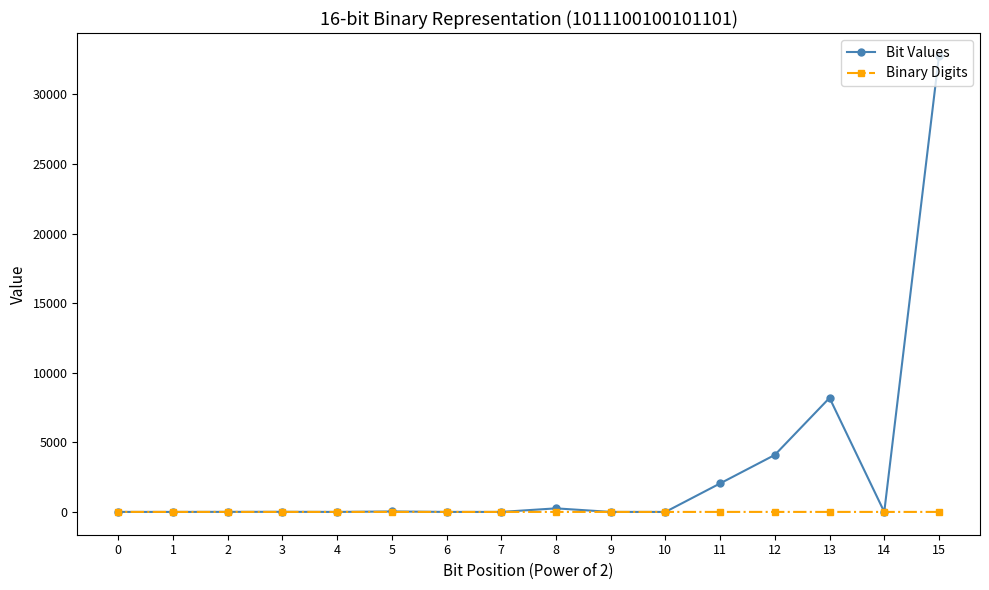

The value of Bit Values at 0 is 0. True or false?

False